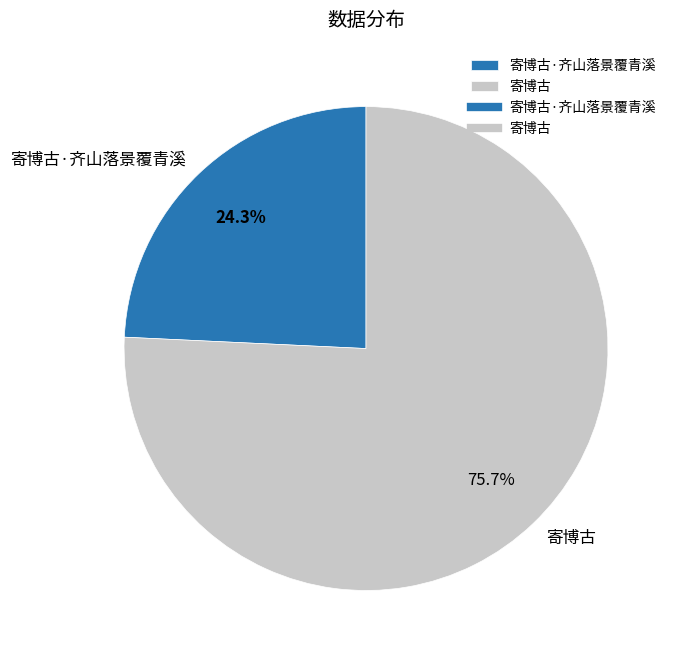

Which category has the biggest portion of the pie?

寄博古